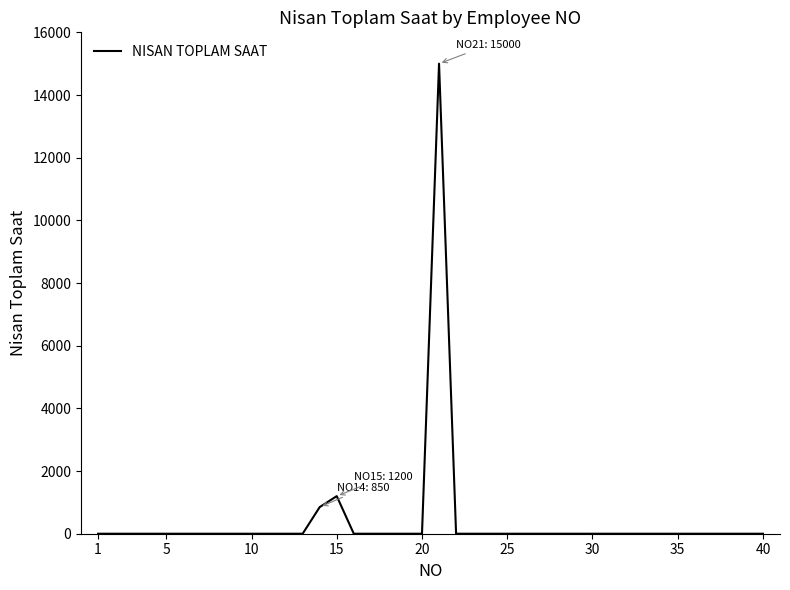

What is the greatest value displayed?

15000